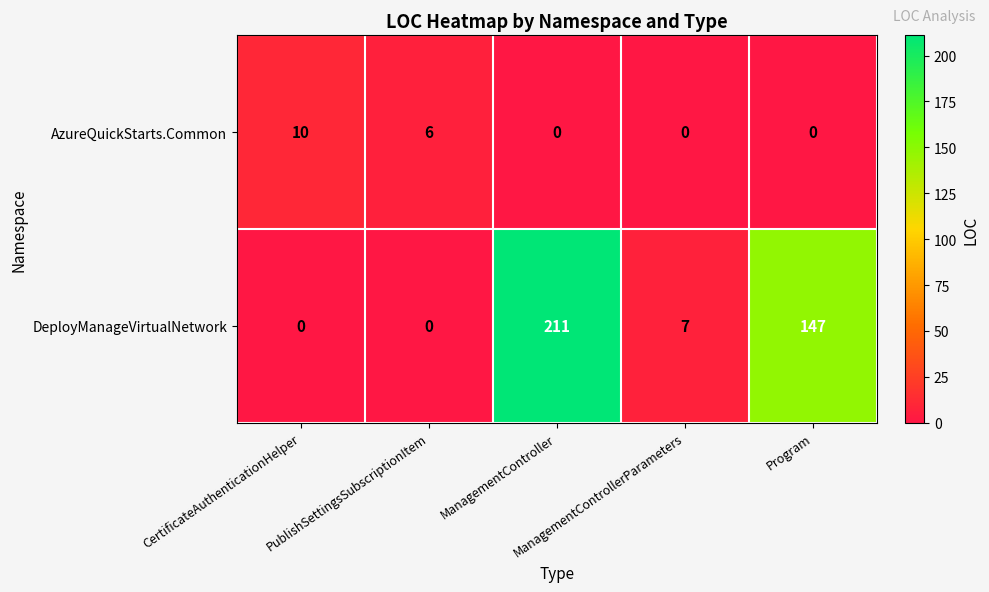

How many values in DeployManageVirtualNetwork are above zero?

3